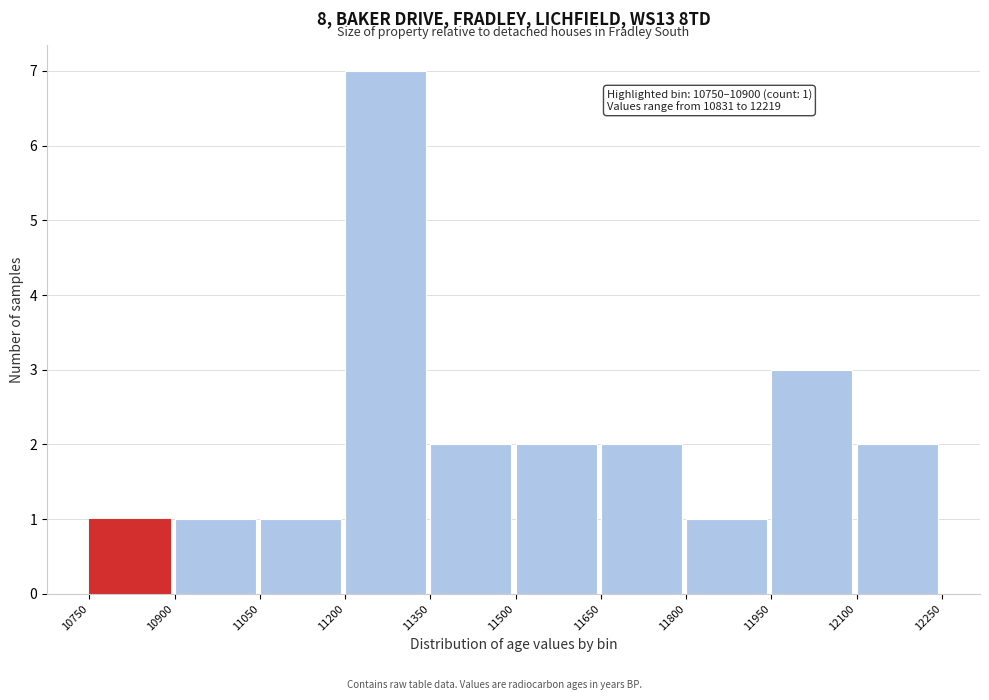

Which range on the x-axis has the tallest bar?

11200 to 11350